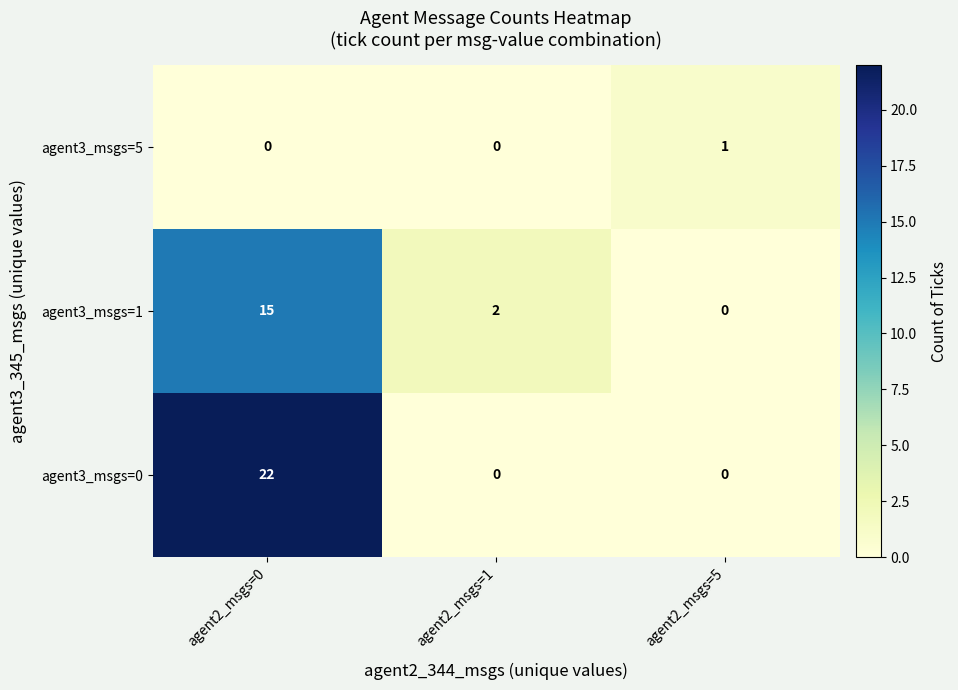

How many data points does each series have?

3